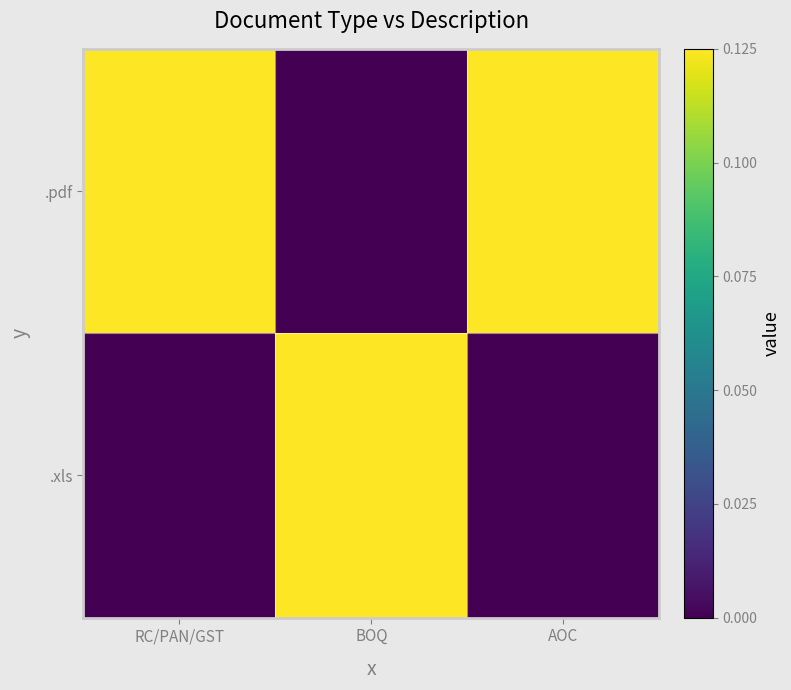

Reading left to right, extract all data points from this chart.

.pdf: RC/PAN/GST=0.3	BOQ=0.0	AOC=1.0
.xls: RC/PAN/GST=0.0	BOQ=0.7	AOC=0.0